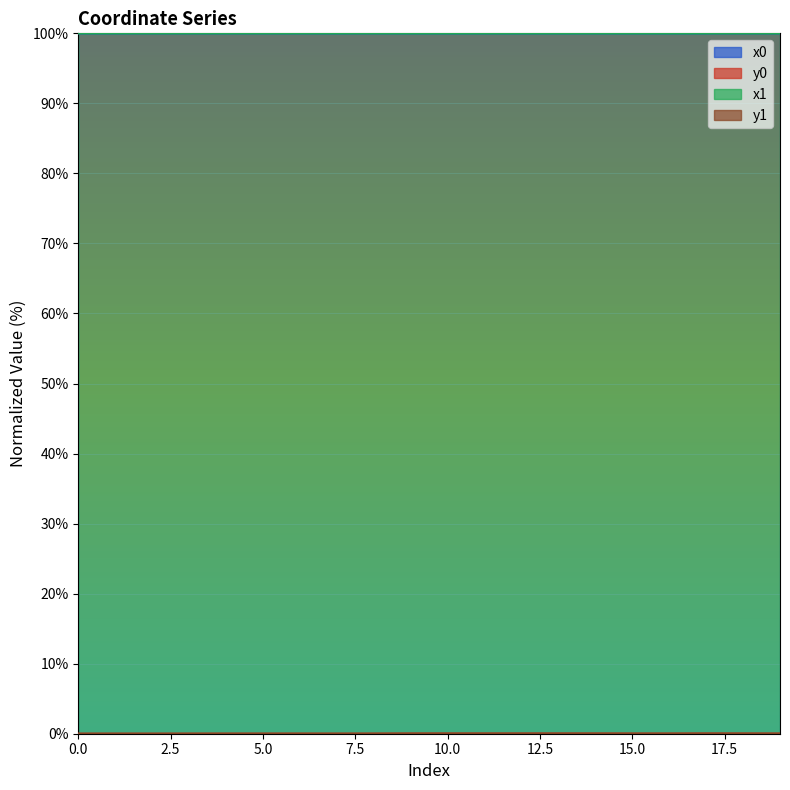

Which category has the highest value across all series?

8